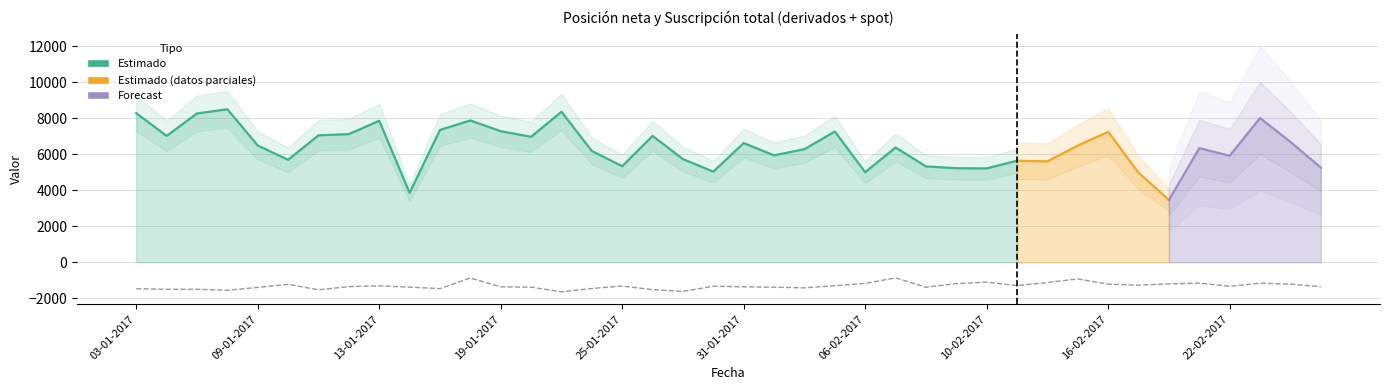

What value does the data have at 13-02-2017, to the nearest 100?

-1300